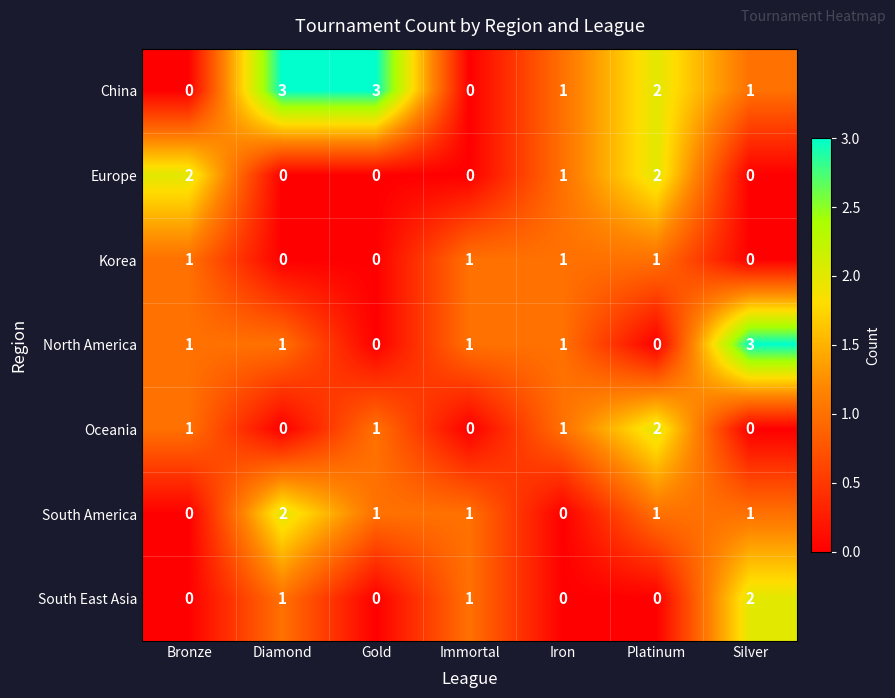

What is the difference between the maximum and minimum values in the China series?

3